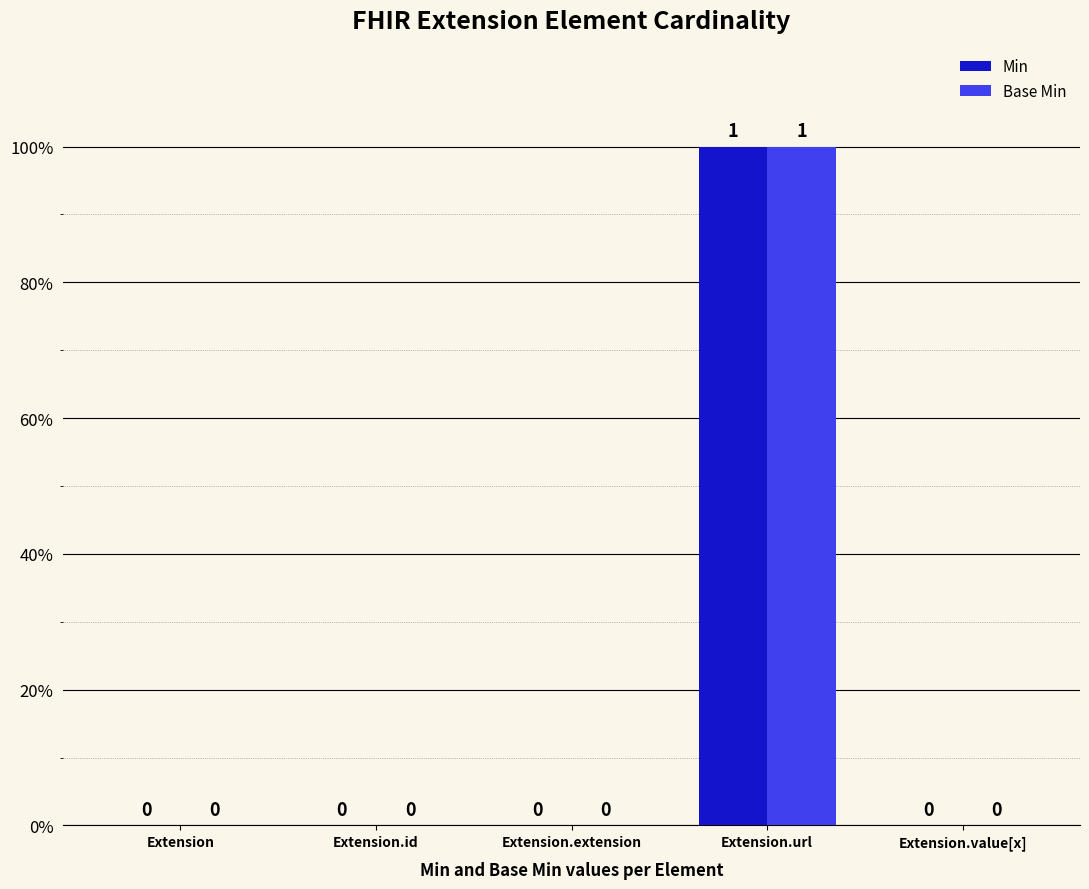

What are all the series names shown in the legend?

Min, Base Min